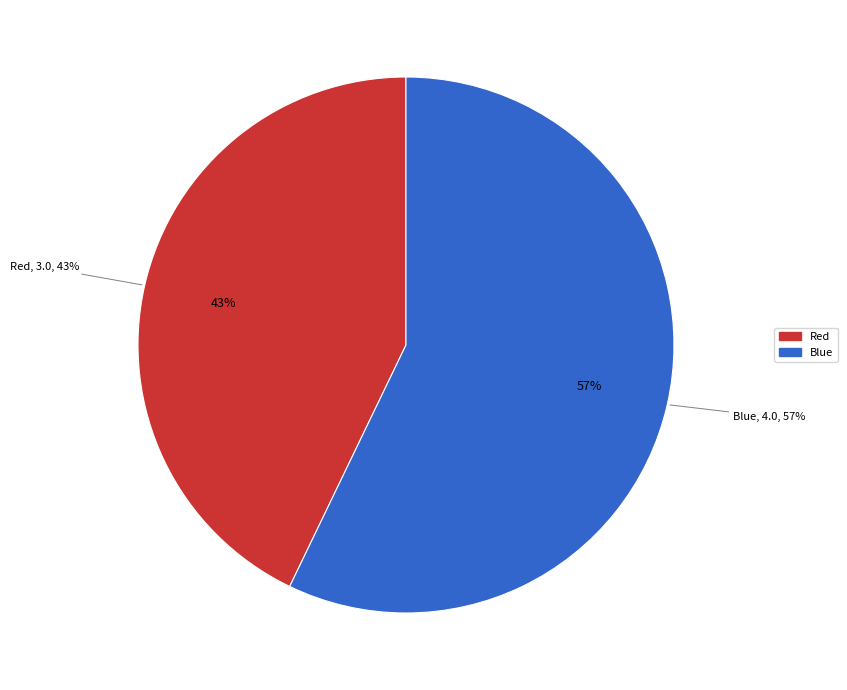

To the nearest percent, what is the combined percentage of Blue and Red?

100%